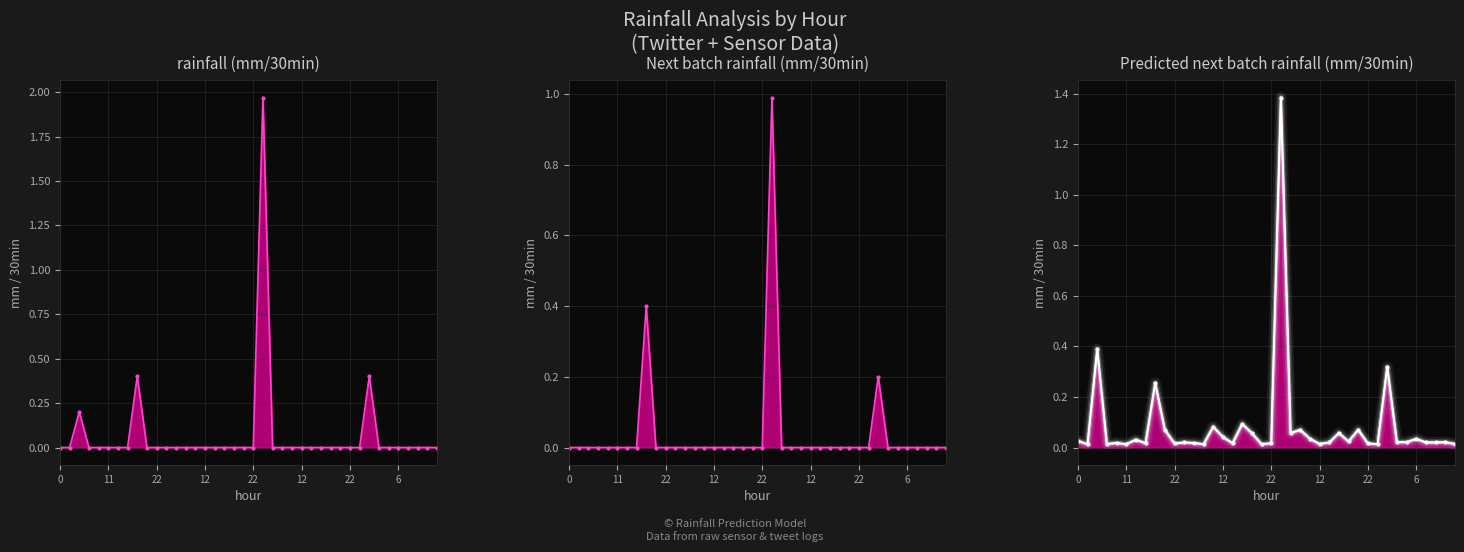

True or false: rainfall (mm/30min) and Next batch rainfall (mm/30min) cross at least once.

False